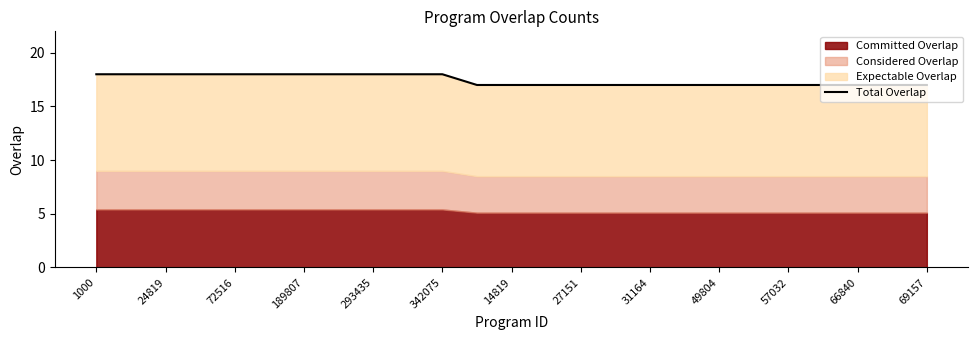

Does the chart have visible grid lines?

No